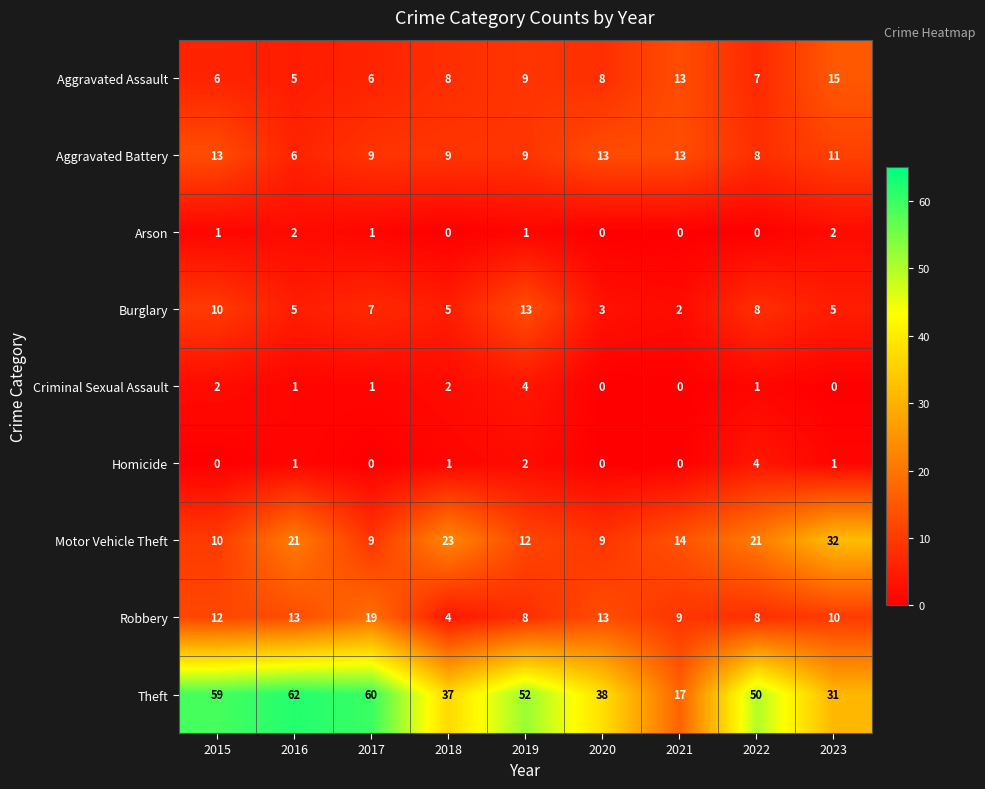

What is the average value of the Aggravated Battery series?

10